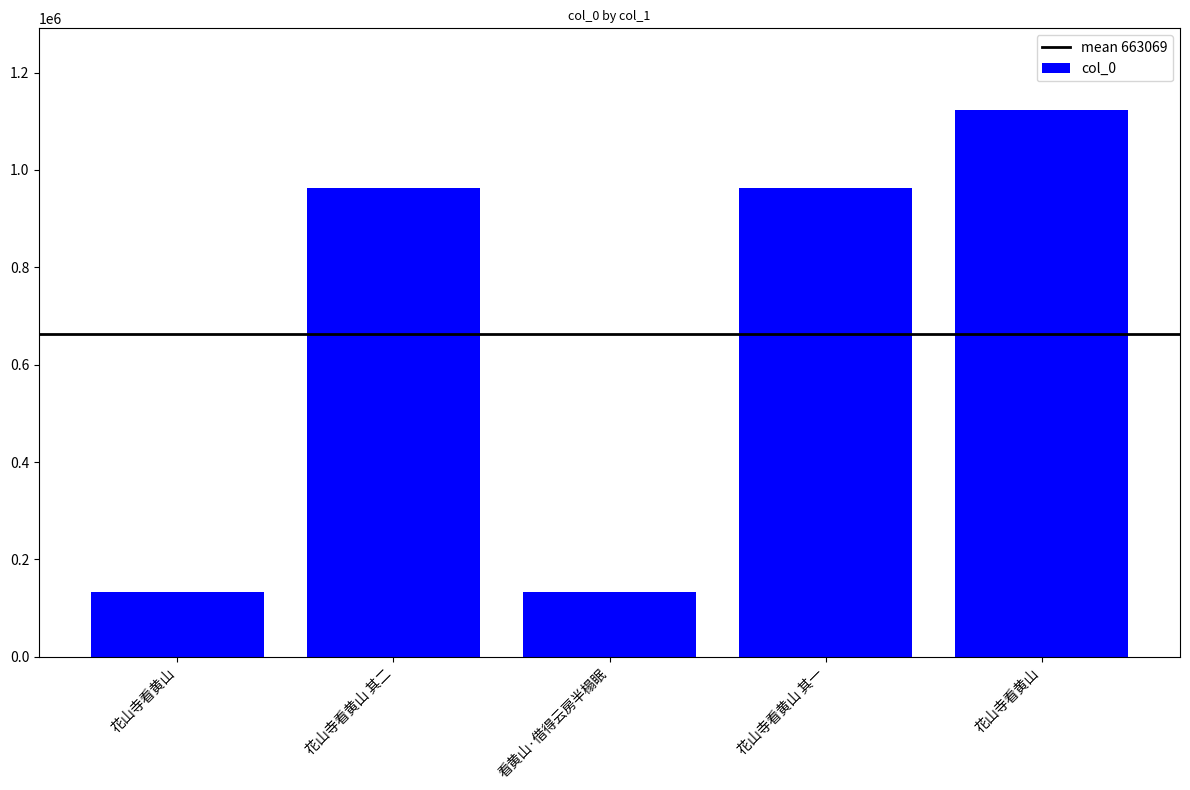

What is the average value?

663069